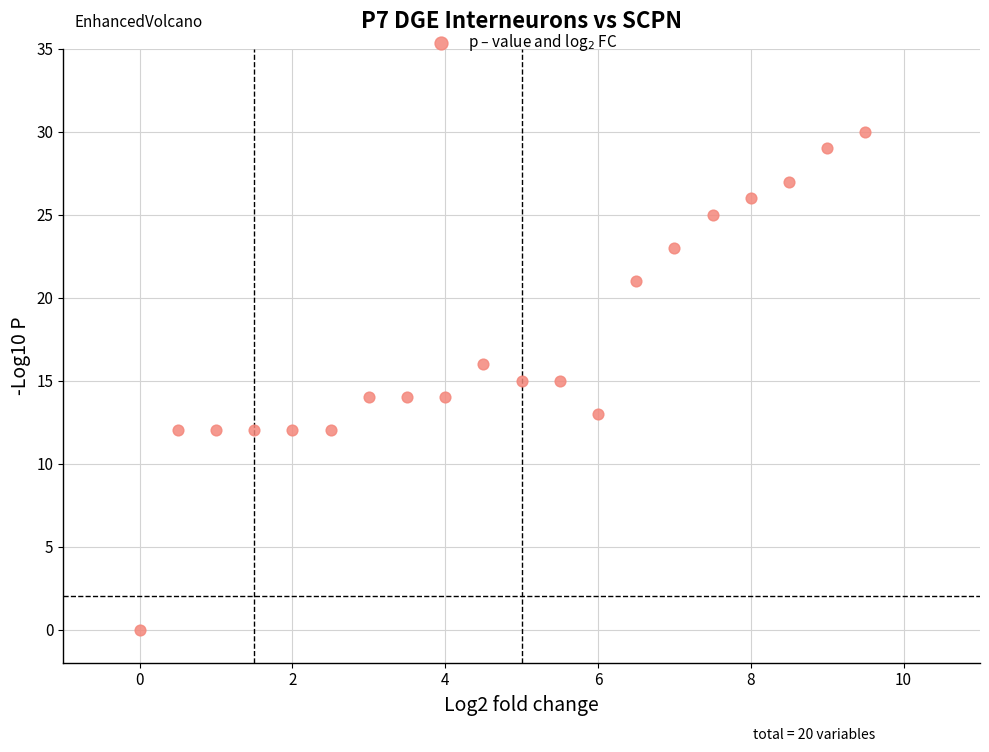

What is the range of Y values (max minus min)?

30